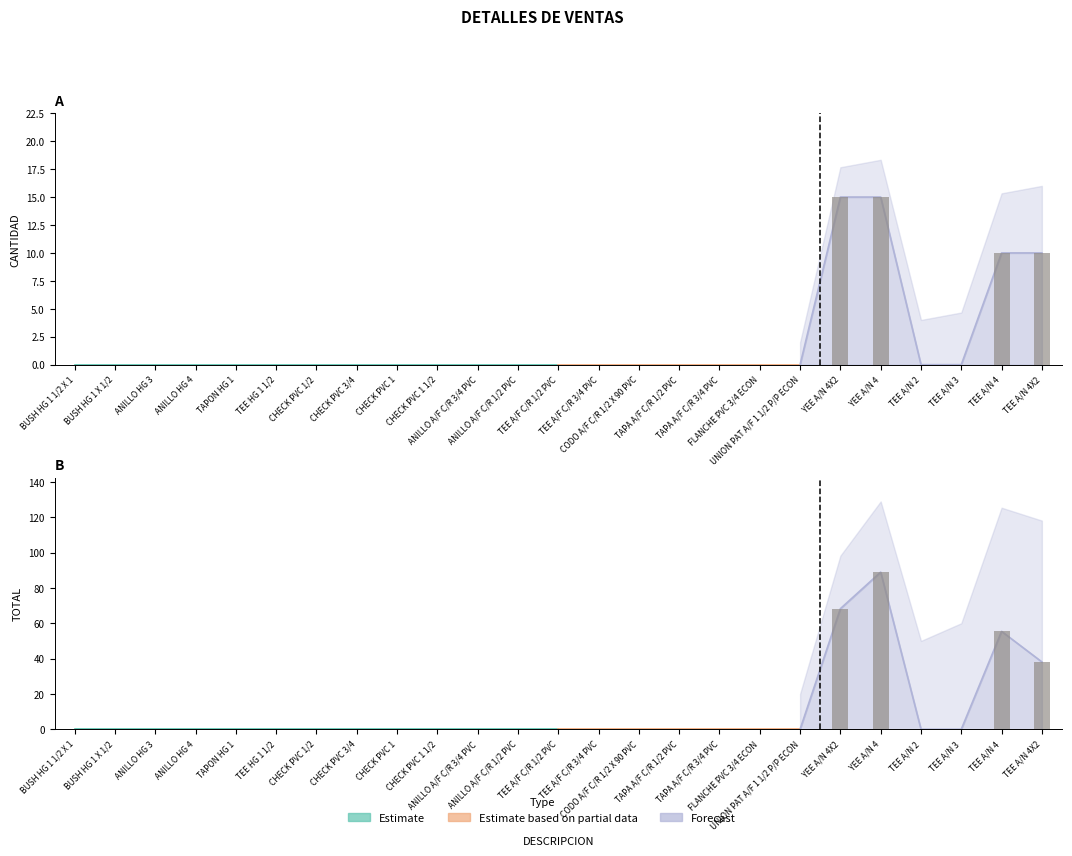

Reading right to left, what are all the values shown in this chart?

CANTIDAD: 10.0	10.0	0.0	0.0	15.0	15.0	0.0	0.0	0.0	0.0	0.0	0.0	0.0	0.0	0.0	0.0	0.0	0.0	0.0	0.0	0.0	0.0	0.0	0.0	0.0
TOTAL: 38.1	55.4	0.0	0.0	89.0	68.2	0.0	0.0	0.0	0.0	0.0	0.0	0.0	0.0	0.0	0.0	0.0	0.0	0.0	0.0	0.0	0.0	0.0	0.0	0.0